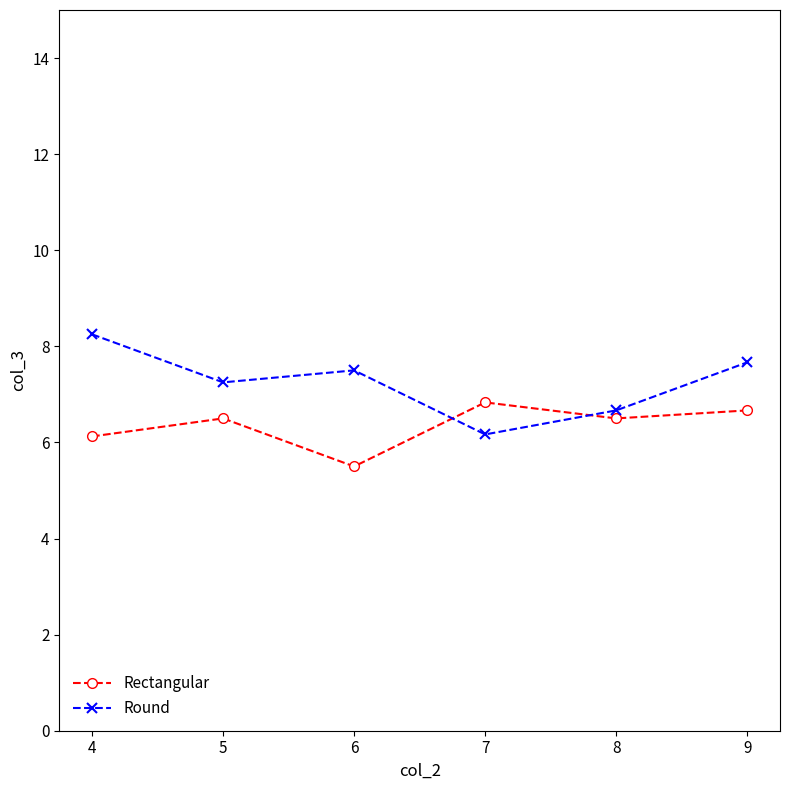

What is the difference between the Round values at 4 and 5?

1.0